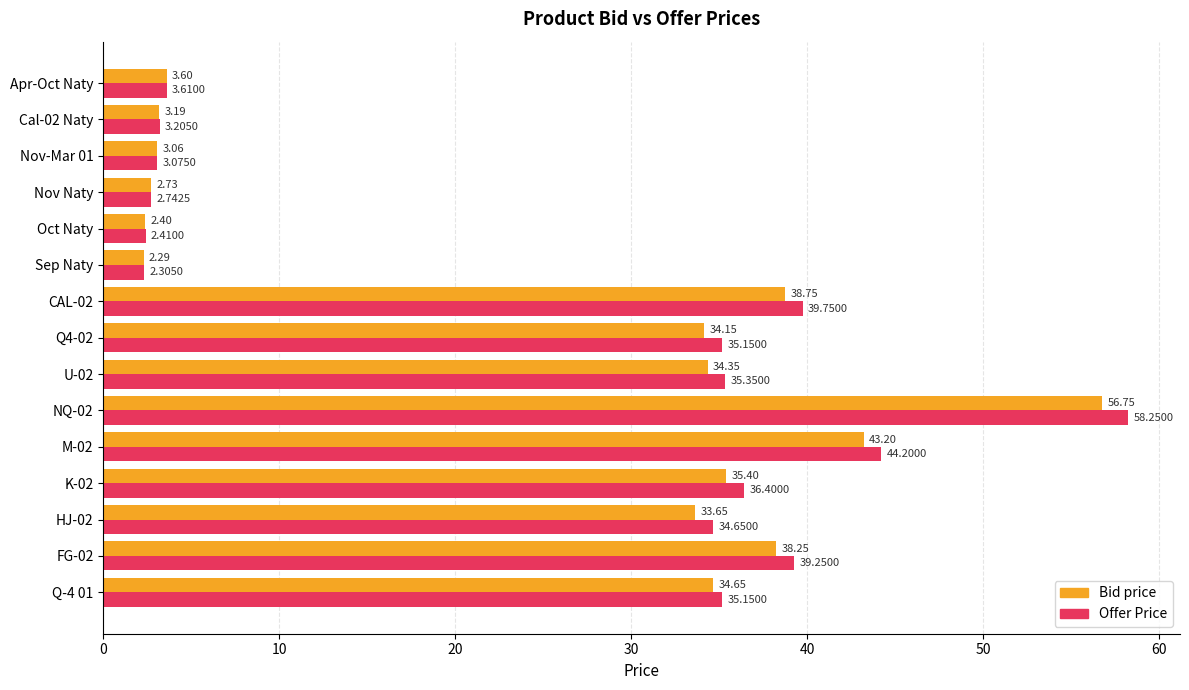

What is the highest value of the Bid price series?

56.8